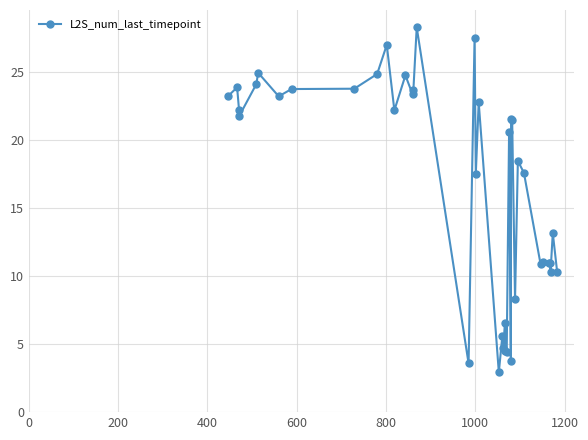

True or false: there are more than 0 points higher than both neighbors.

True